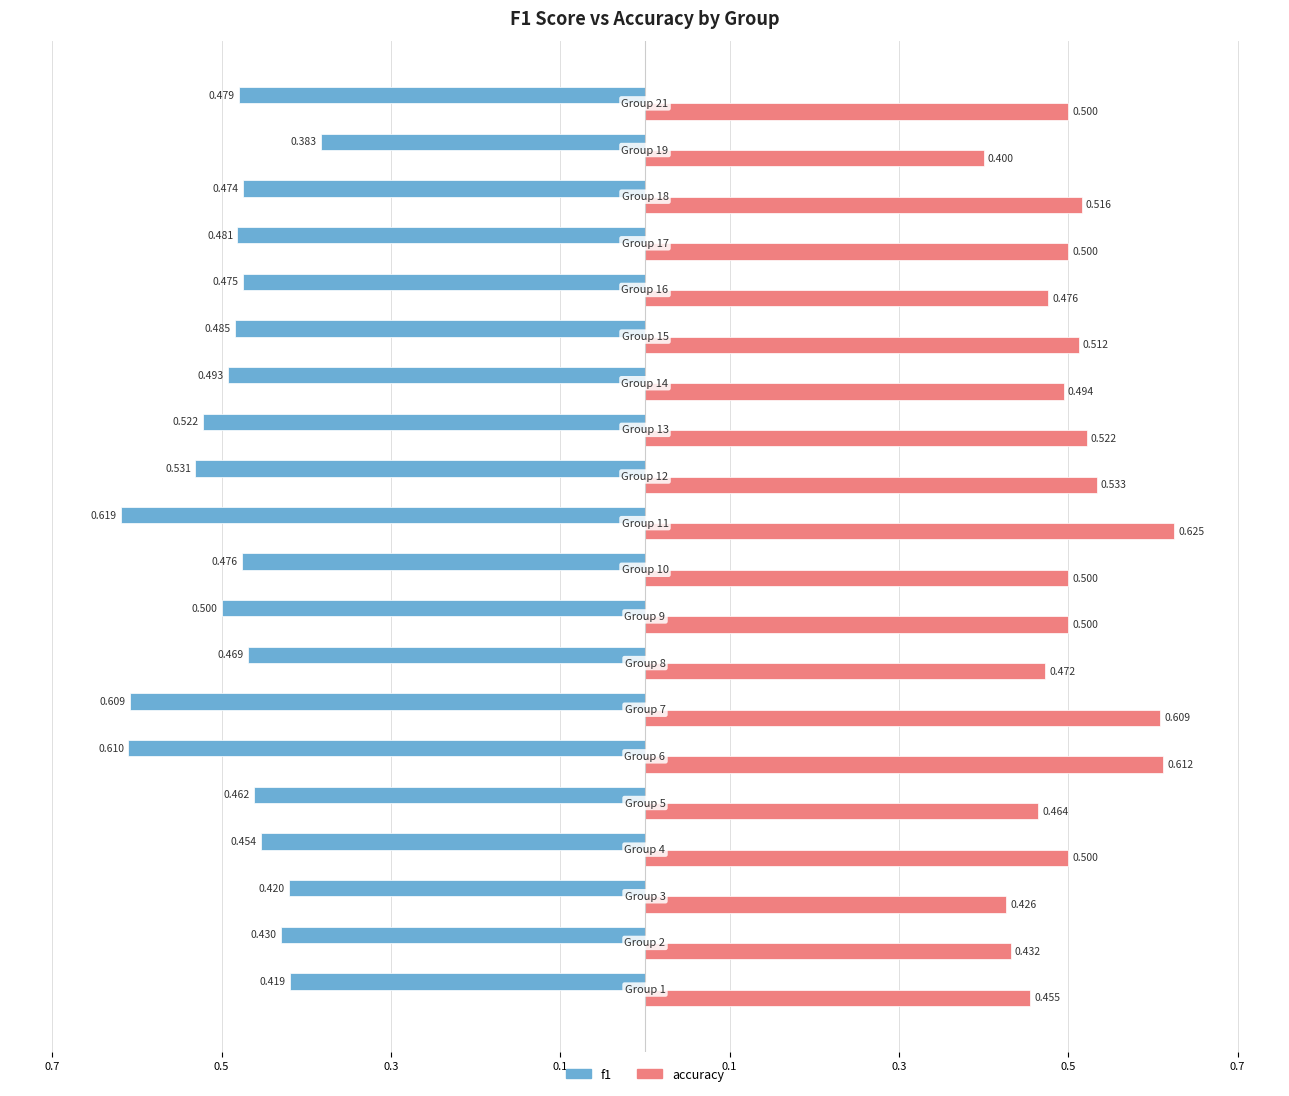

What is the difference between the maximum and minimum values in the accuracy series?

0.2